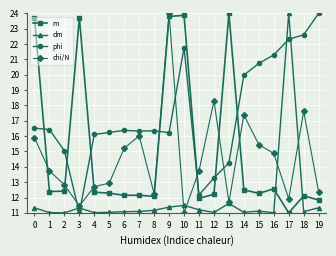

Between 7 and 16, which series saw the biggest shift?

phi